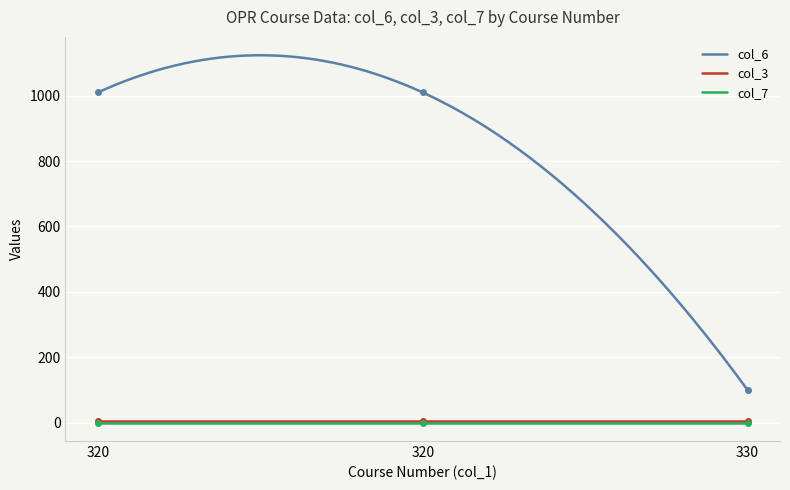

Count the col_6 values in the range 100 to 1010.

3